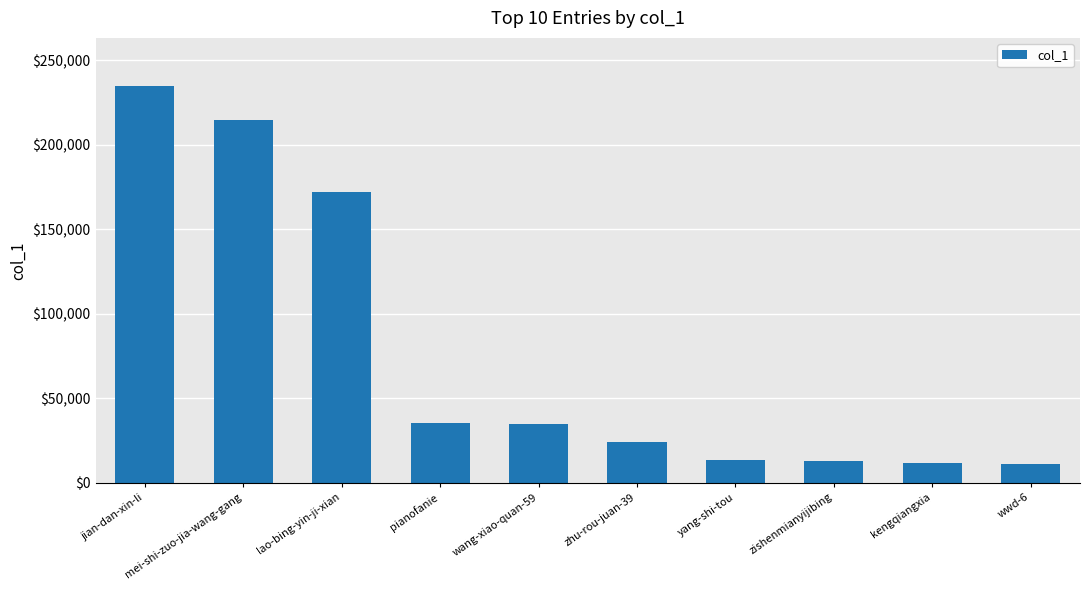

What is the sum of the values at pianofanie and mei-shi-zuo-jia-wang-gang?

249961